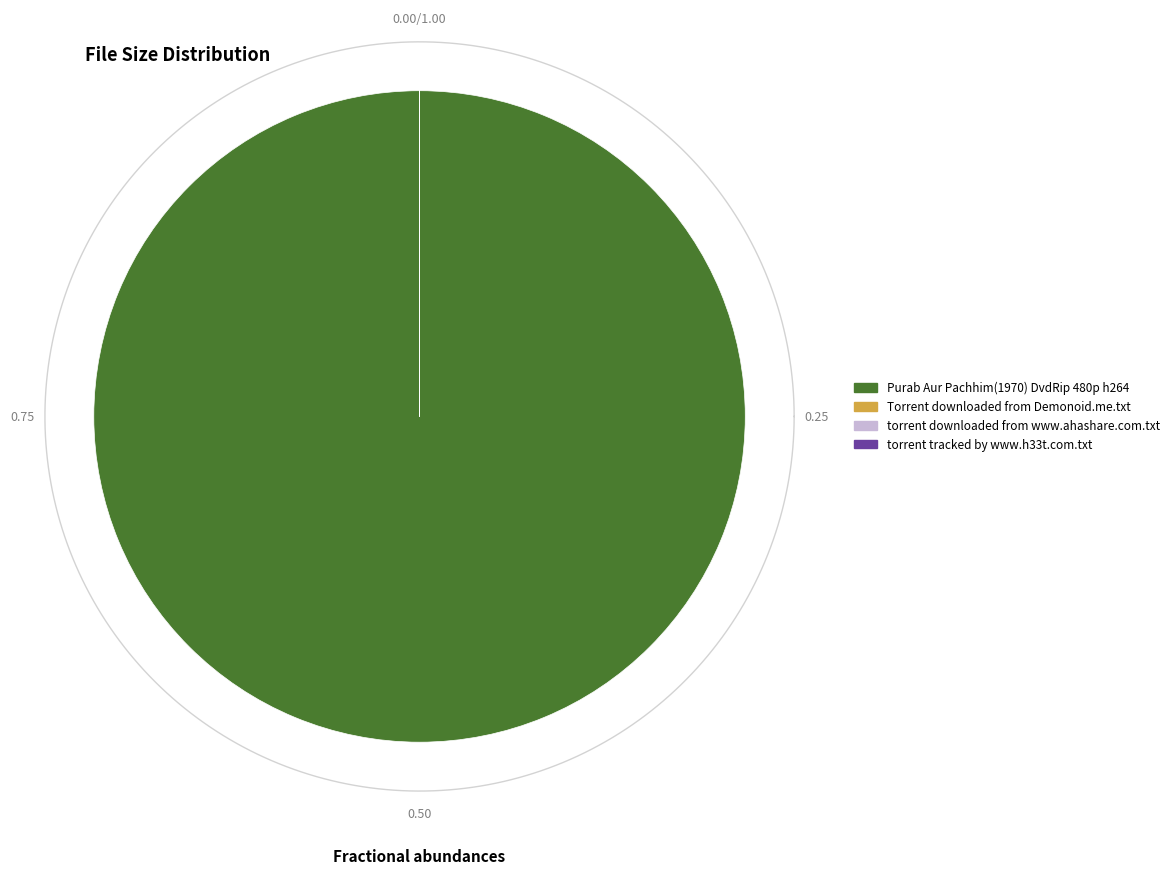

Which category accounts for the majority?

Purab Aur Pachhim(1970) DvdRip 480p h264